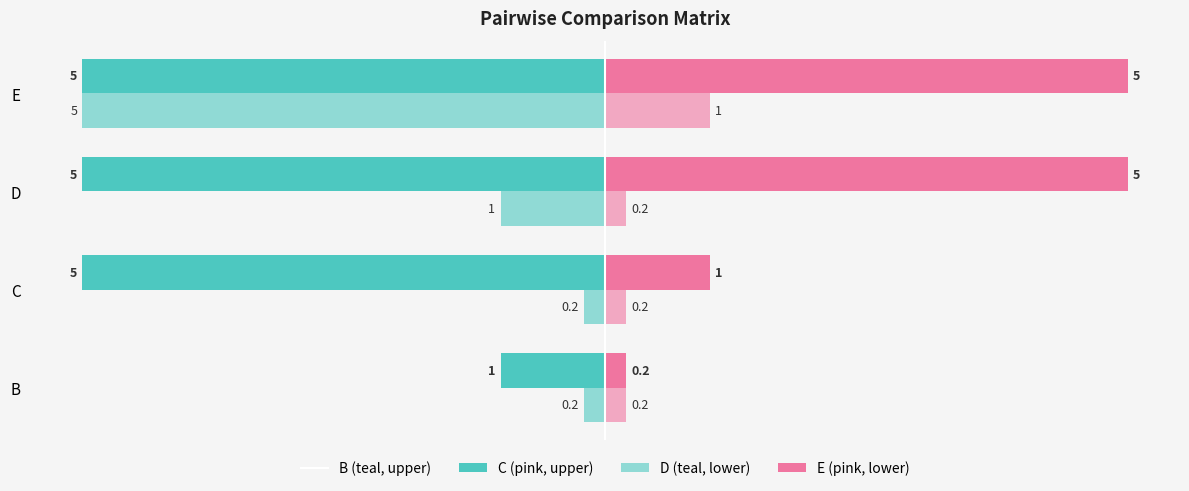

How many distinct data groups are displayed?

4